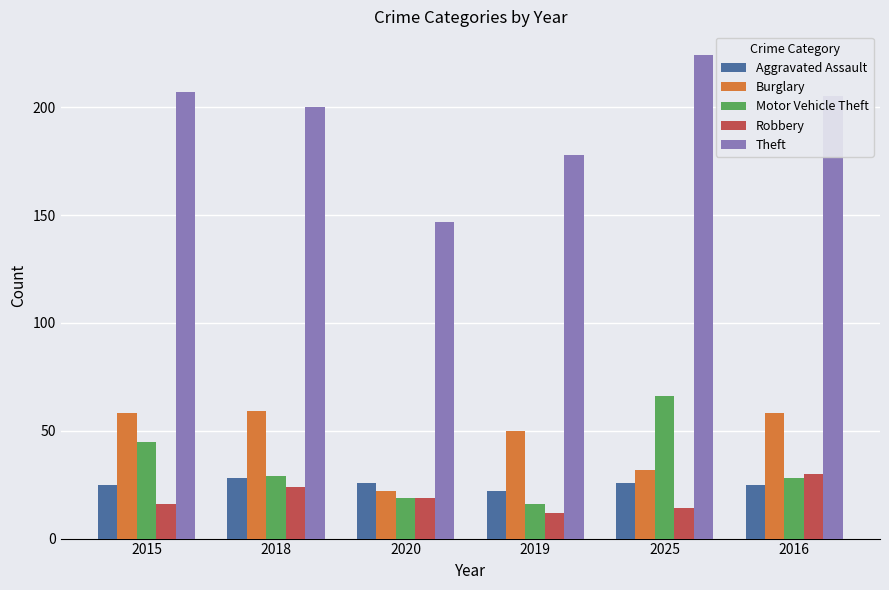

Which series has the widest spread of values?

Theft